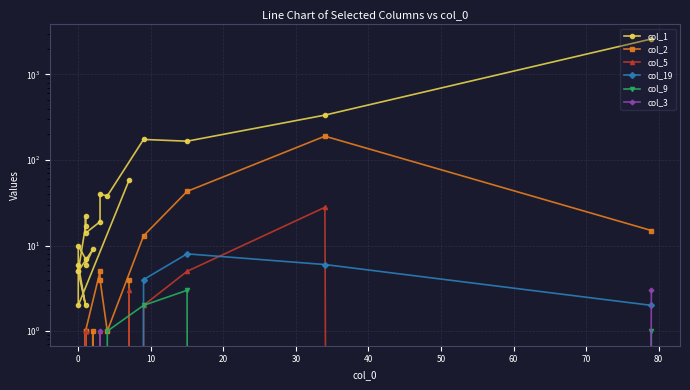

In col_9, how many points are higher than both neighbors (excluding endpoints)?

1